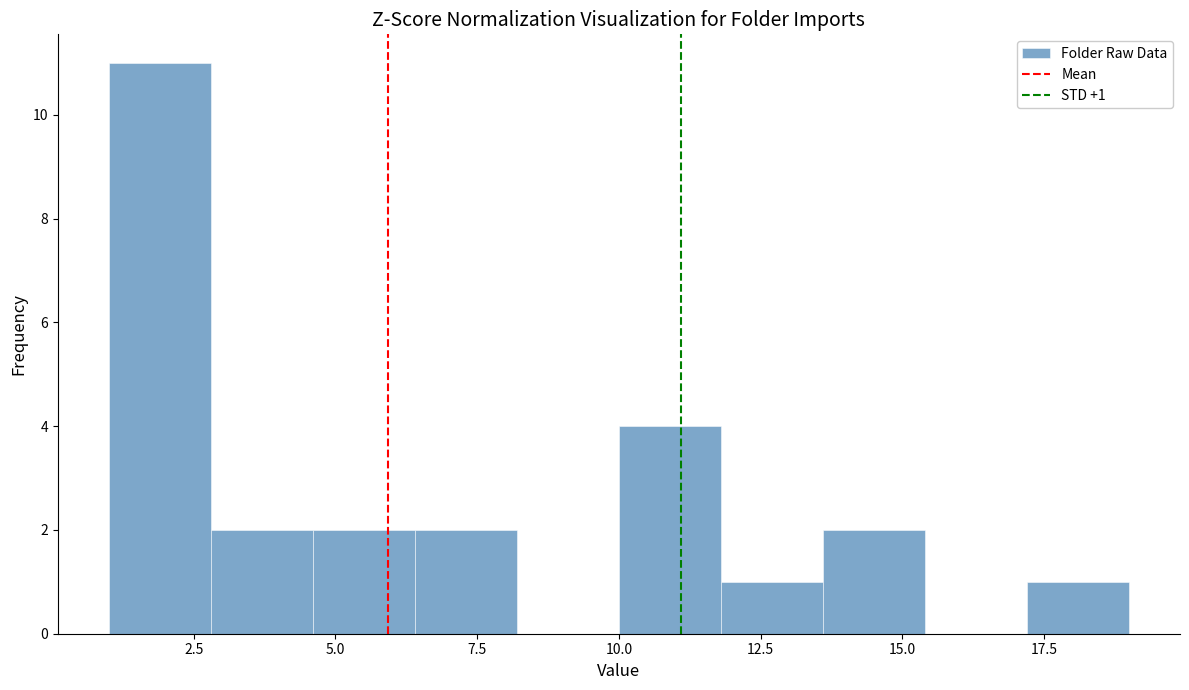

Read against the x-axis, roughly where is the centre of the tallest bar?

2.0